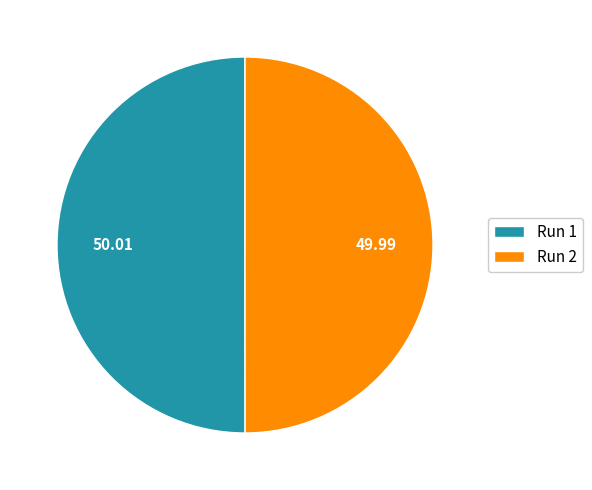

Do Run 2 and Run 1 together represent more than half of the pie?

Yes